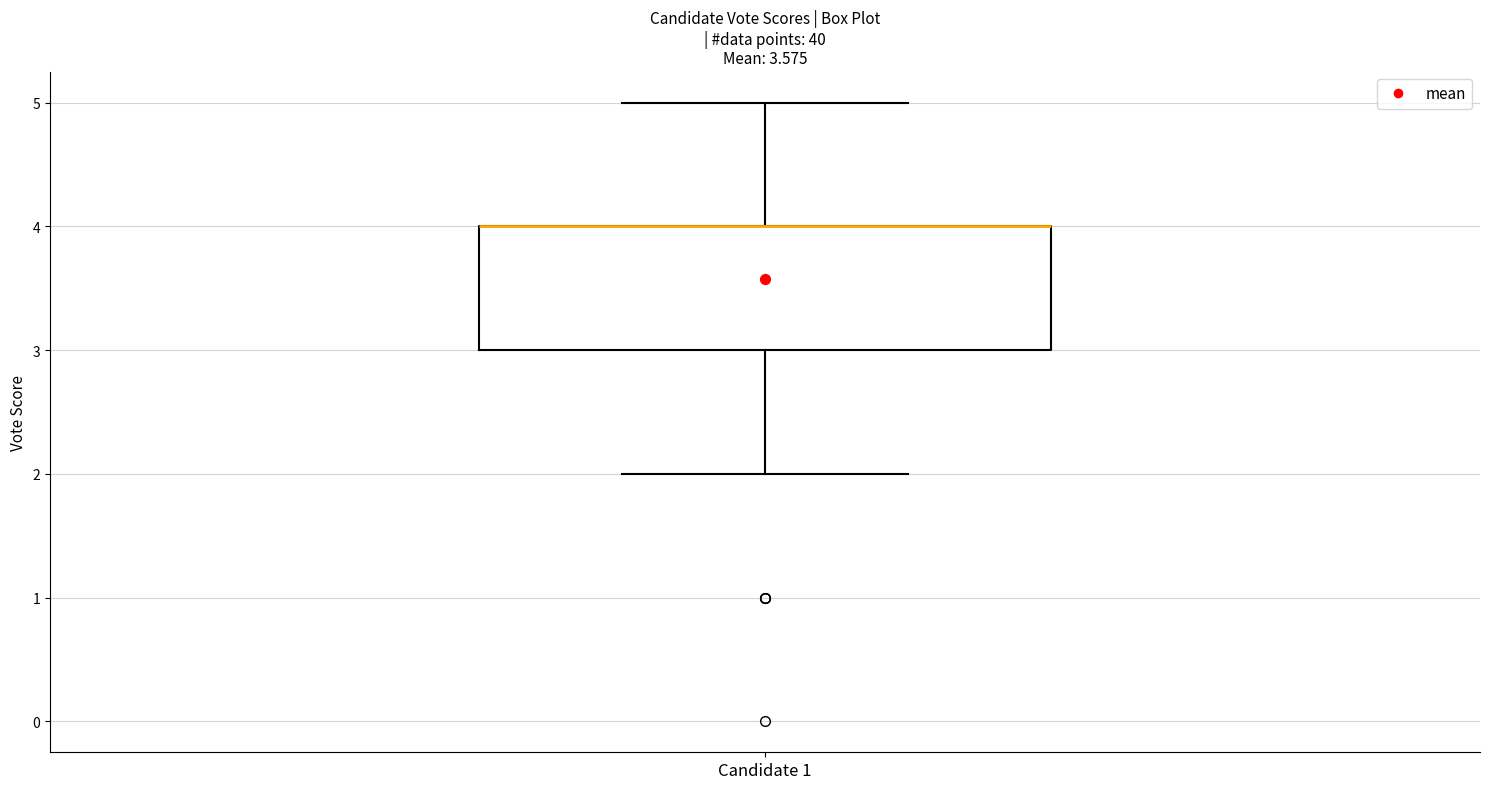

Transcribe this box plot: give where the median line is, the range the box spans, and where the two whiskers end, as read against the y-axis. The values are not printed on the chart, so give them approximately, as read against the axis.

median 4 (drawn on the box's upper edge), box 3 to 4, whiskers 2 to 5